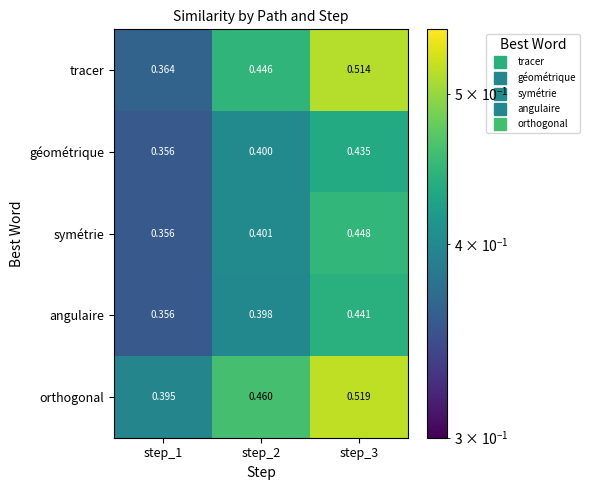

Which series has the largest total across all categories?

orthogonal